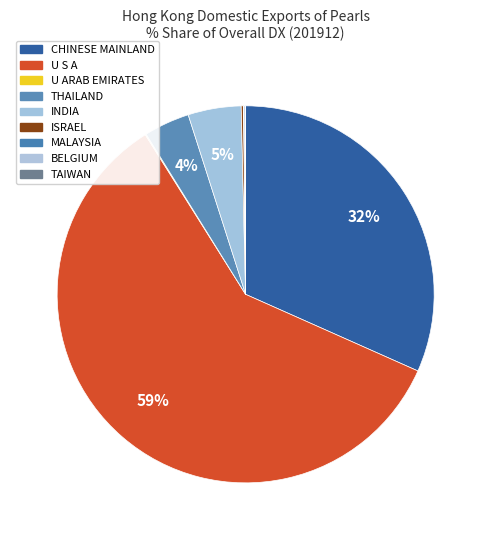

Is U S A the majority of the pie?

Yes